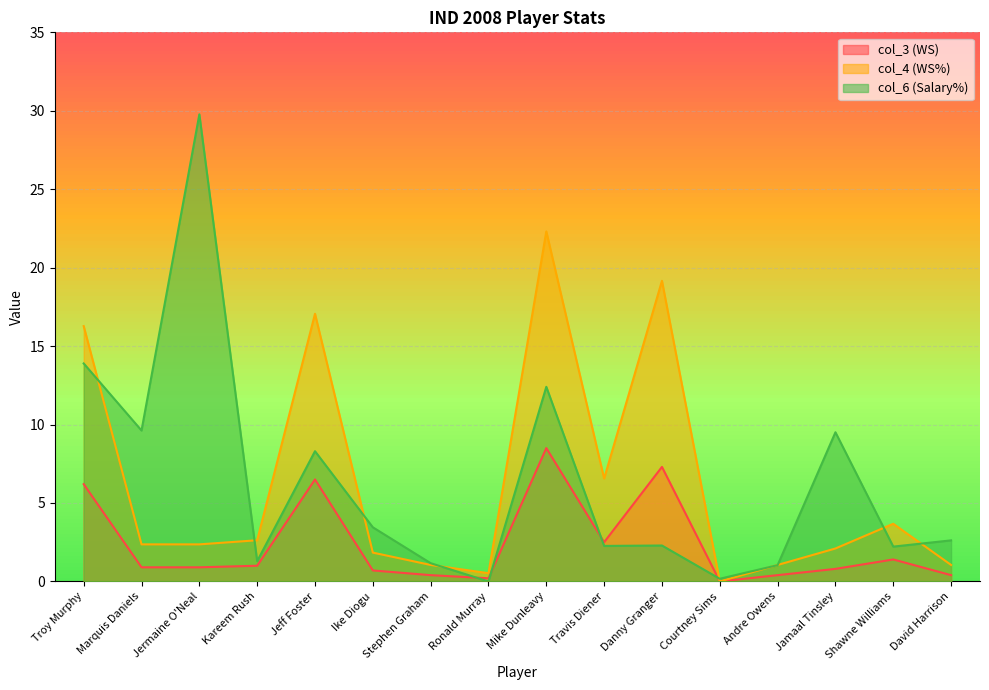

Where is the first local maximum for col_3?

Jeff Foster